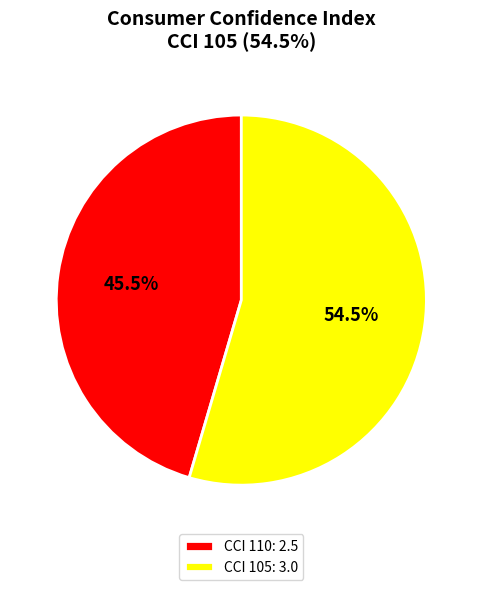

What portion of the pie excludes CCI 110: 2.5?

54.5%